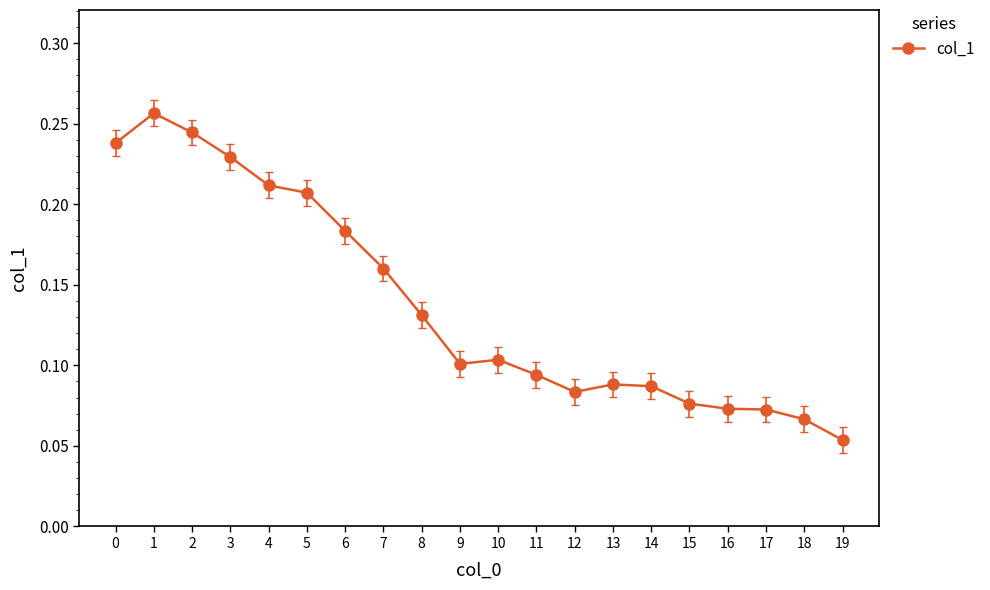

True or false: the data has more than 1 interior local peaks.

True